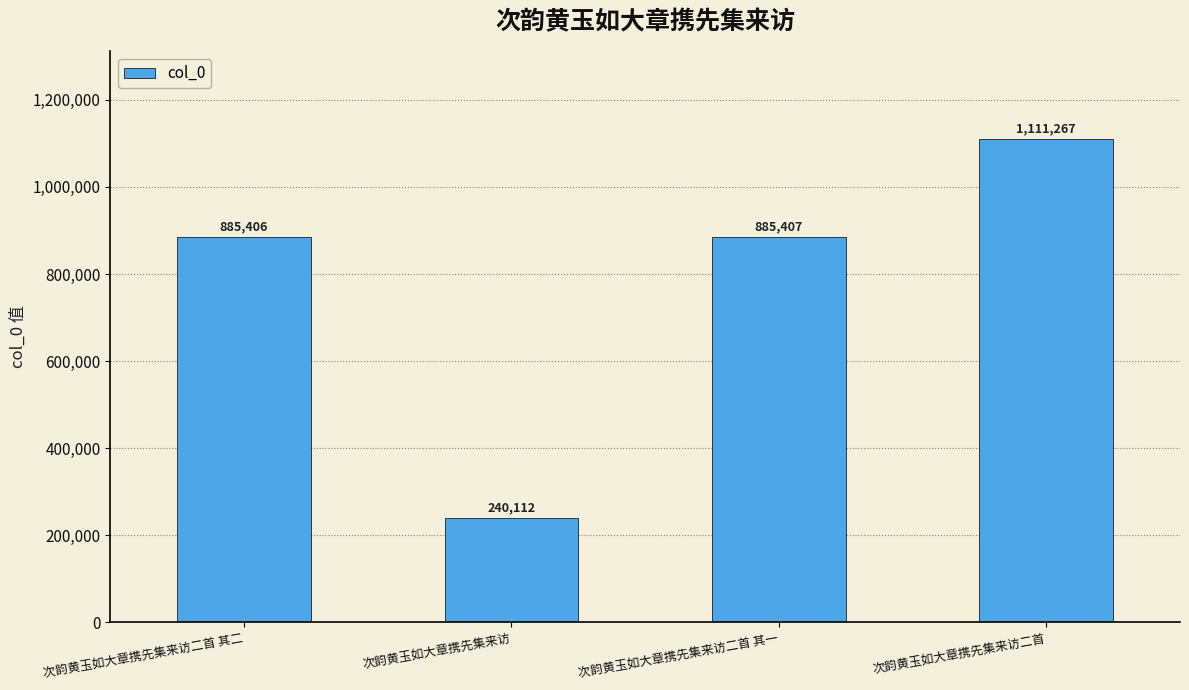

What is the approximate value at 次韵黄玉如大章携先集来访二首 其二, to the nearest 50?

885400